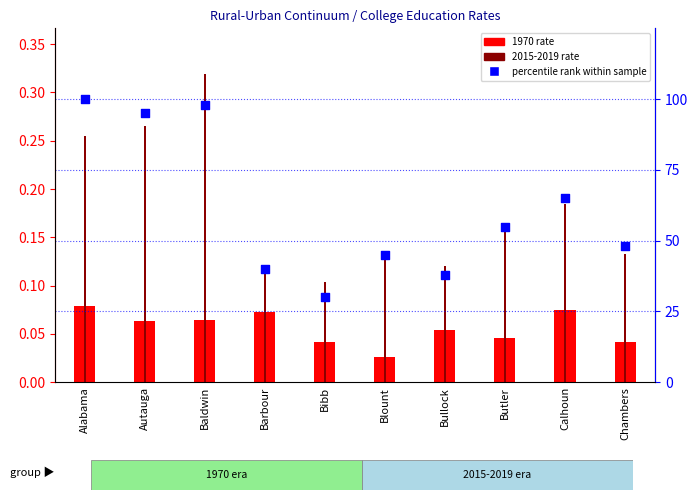

What is the total value across all series at Calhoun?

65.3